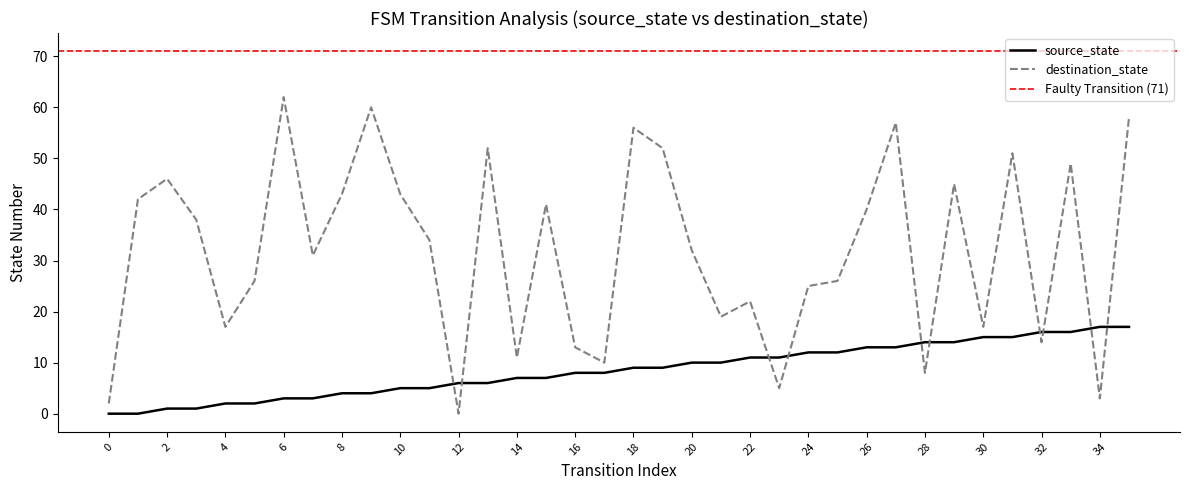

Rank the series by their maximum value, from highest to lowest.

destination_state, source_state